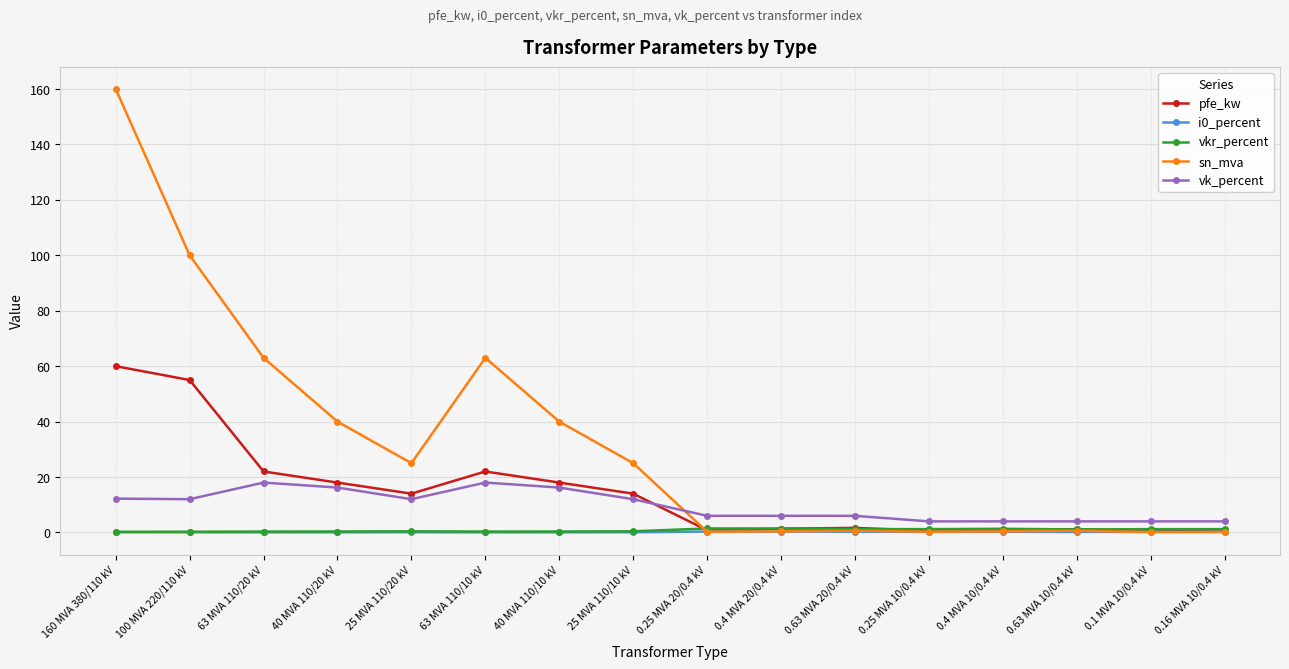

Is this an area chart (filled region under the line)?

No